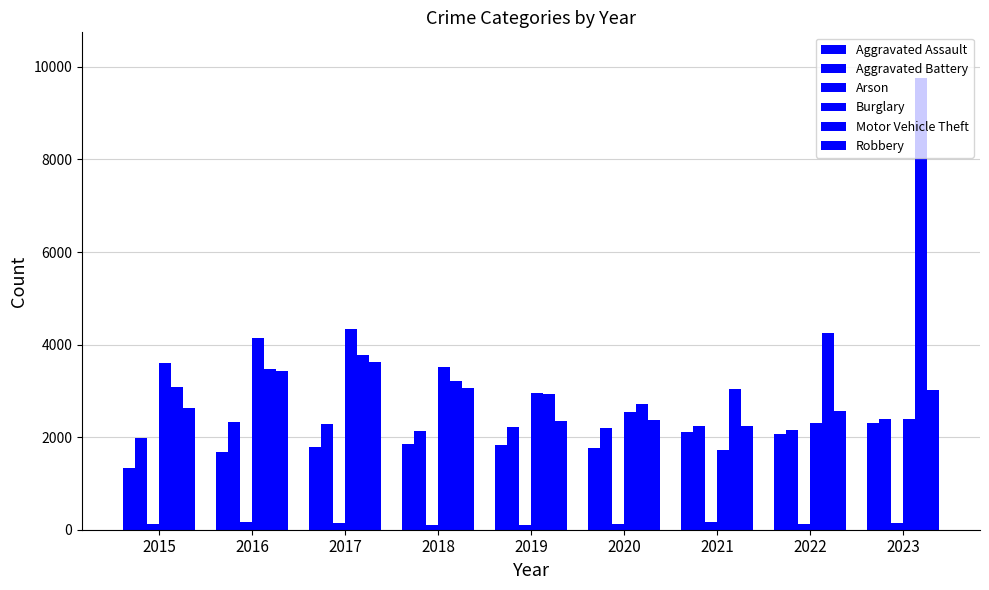

How many distinct data groups are displayed?

6